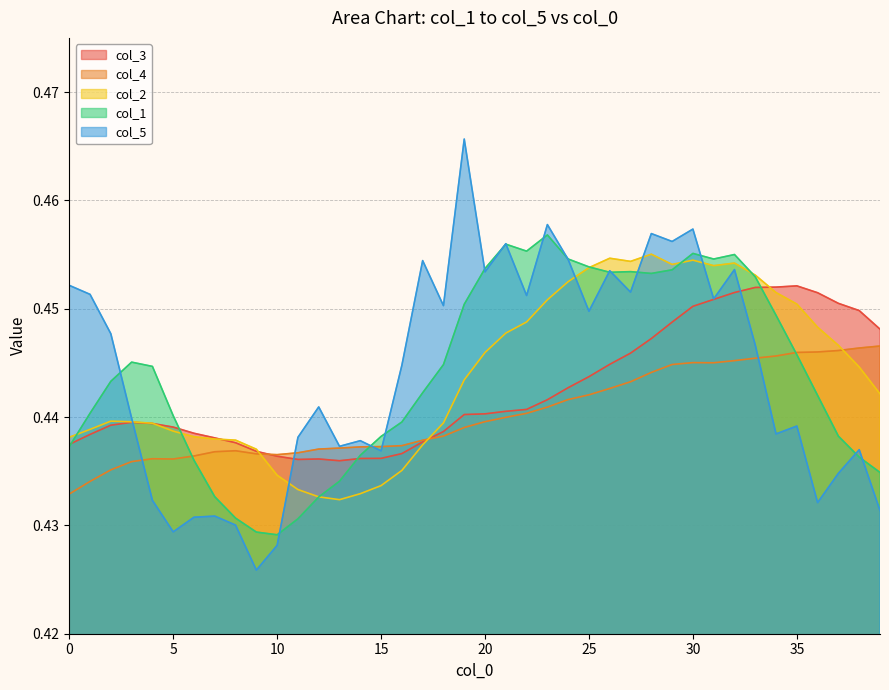

Is it true that col_1 equals 0.2 at 14?

False